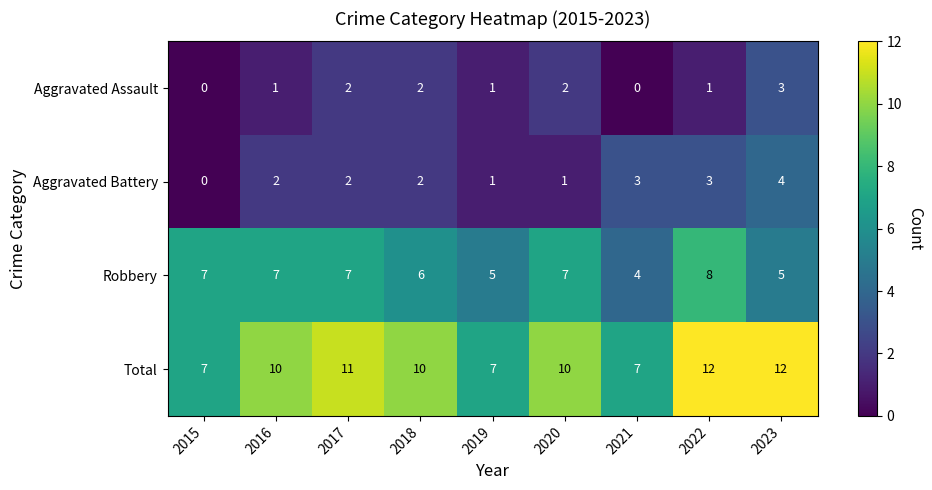

List the series in order of their peak value, highest first.

Total, Robbery, Aggravated Battery, Aggravated Assault